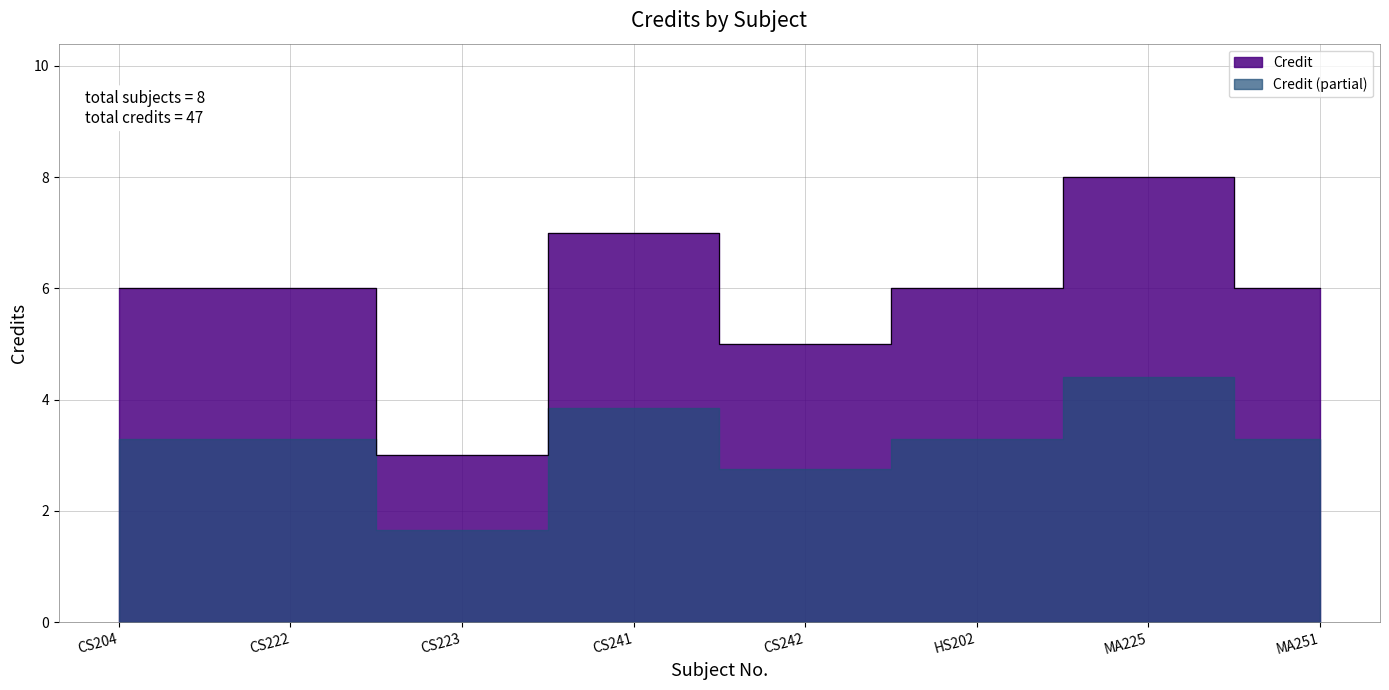

Reading right to left, extract all data points from this chart.

MA251=6	MA225=8	HS202=6	CS242=5	CS241=7	CS223=3	CS222=6	CS204=6